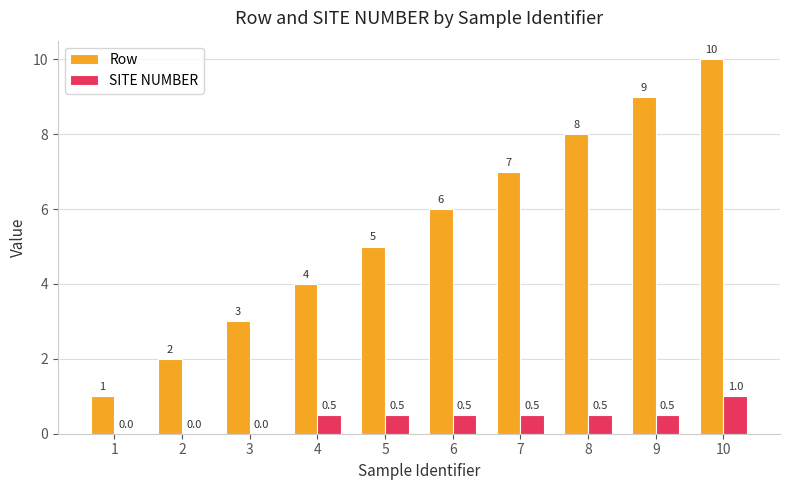

True or false: SITE NUMBER has a value of 0.5 at 9.

True